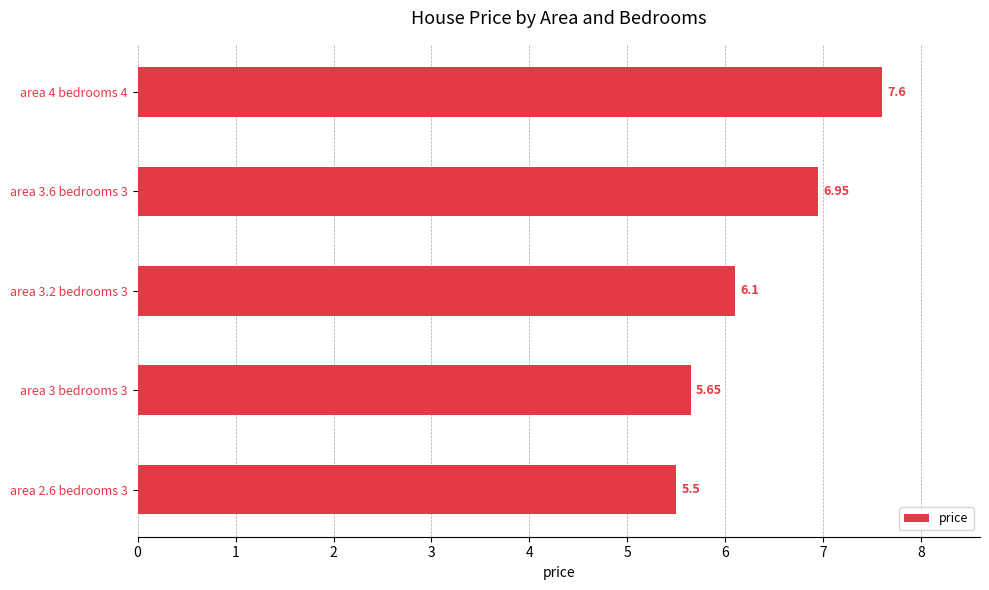

Rank the categories by value from lowest to highest.

area 2.6 bedrooms 3, area 3 bedrooms 3, area 3.2 bedrooms 3, area 3.6 bedrooms 3, area 4 bedrooms 4